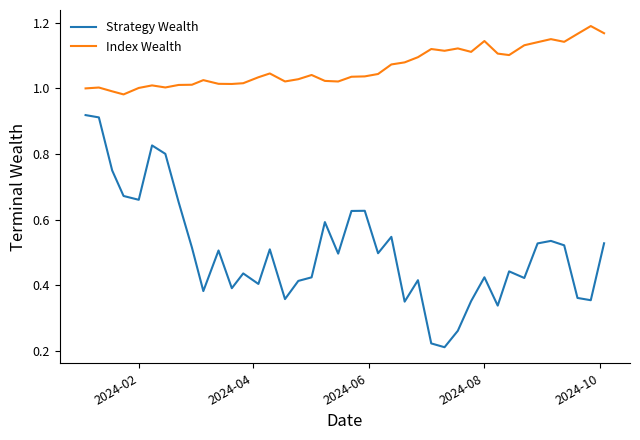

Which series has the largest range (max minus min)?

Strategy Wealth